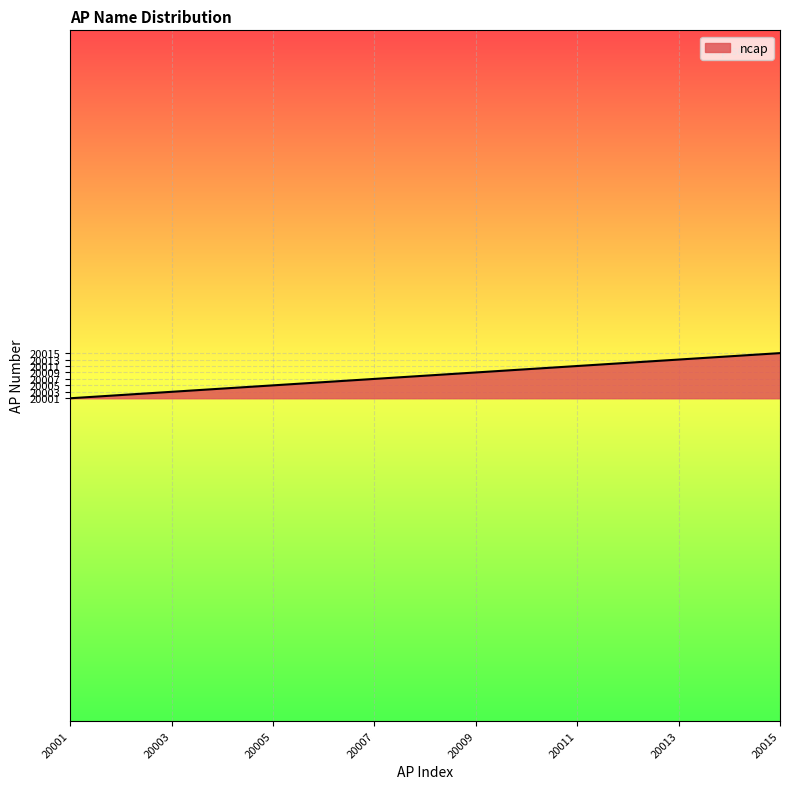

How many values are below 20008?

7